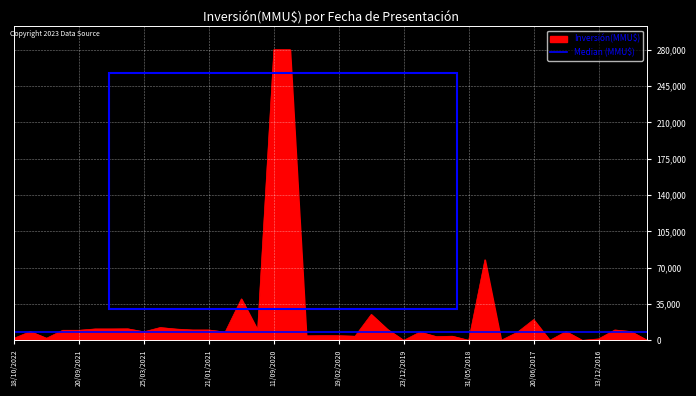

The chart shows a value of 10000 at 22/08/2016. True or false?

True